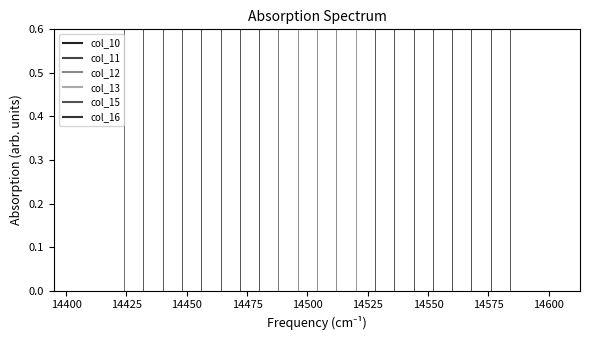

Which series changed the most between 2 and 13?

col_13